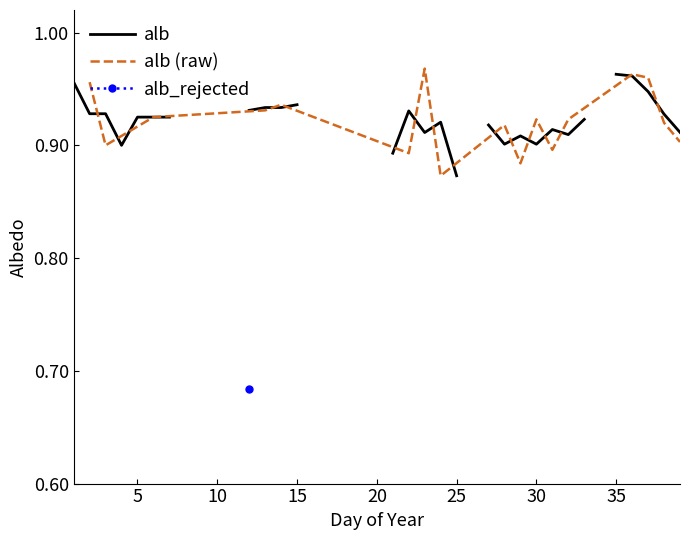

True or false: the data has more than 2 interior local peaks.

True